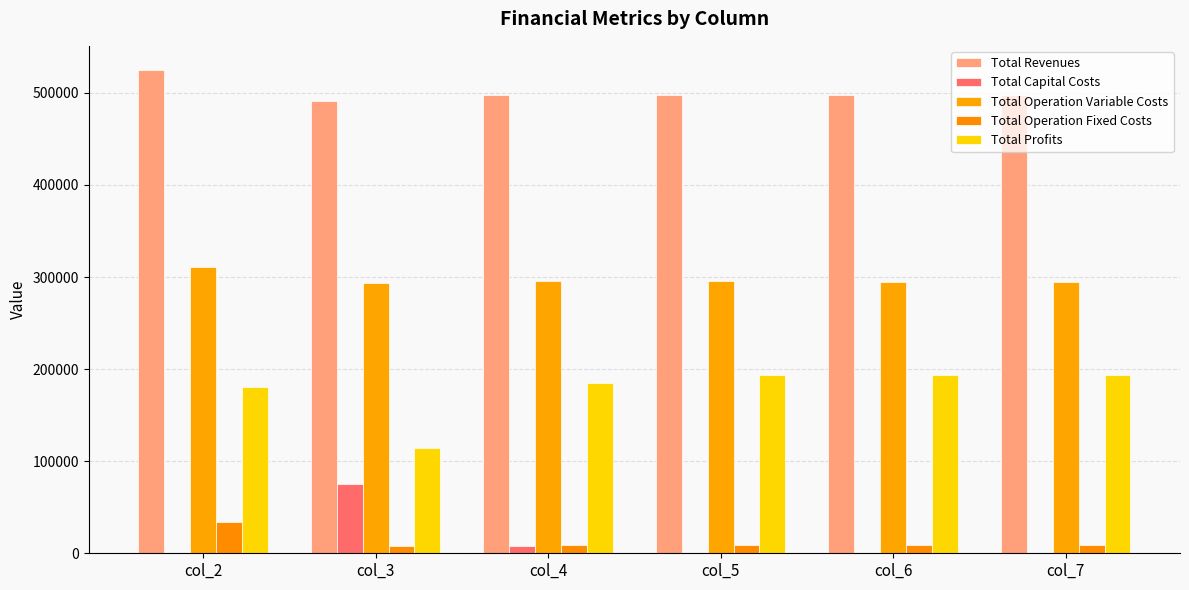

The Total Operation Fixed Costs series shows 3989.5 at col_3. True or false?

False